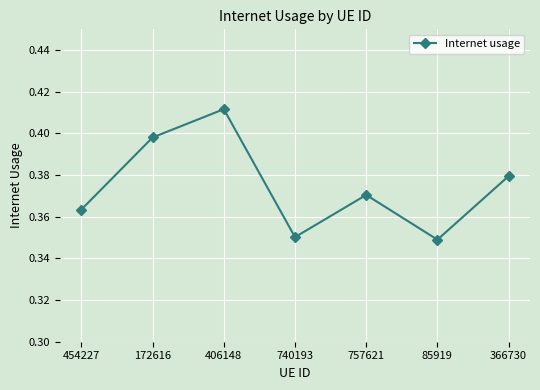

What is the label of the 2nd point from the left?

172616